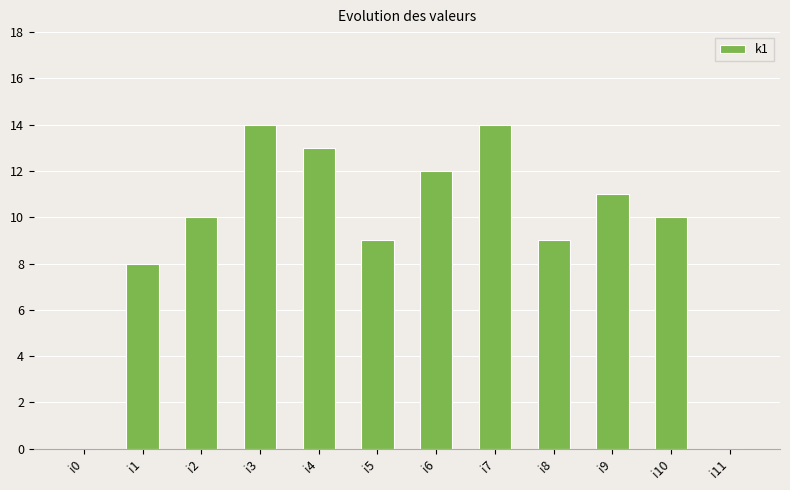

What is the change in value from i7 to i9?

-3